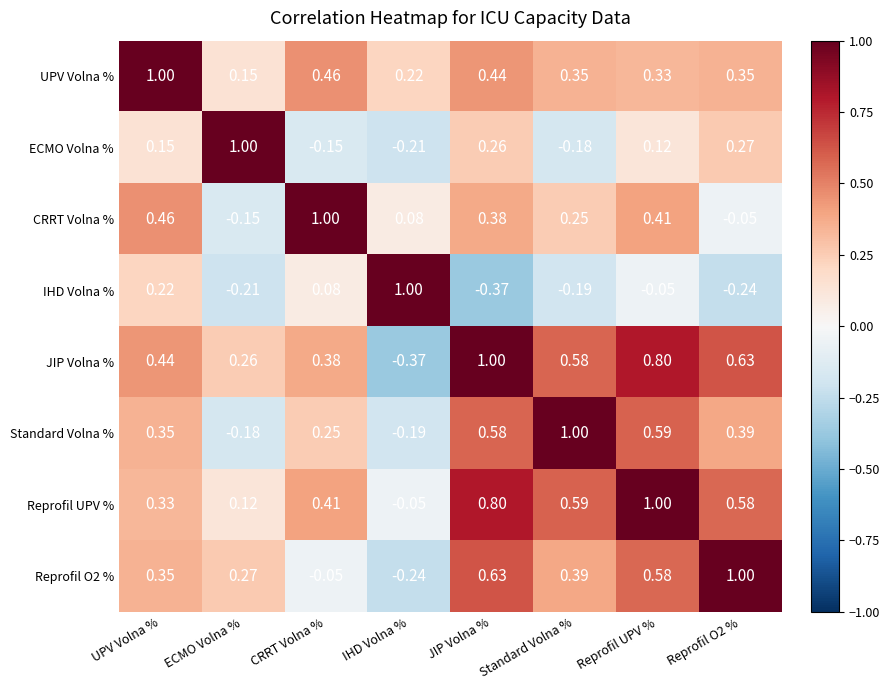

Which series changed the most between Reprofil UPV % and Reprofil O2 %?

CRRT Volna %